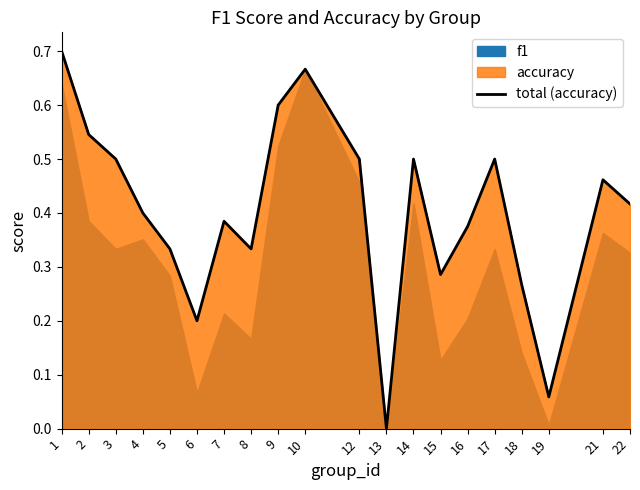

Which has a higher value, 7 or 9?

9